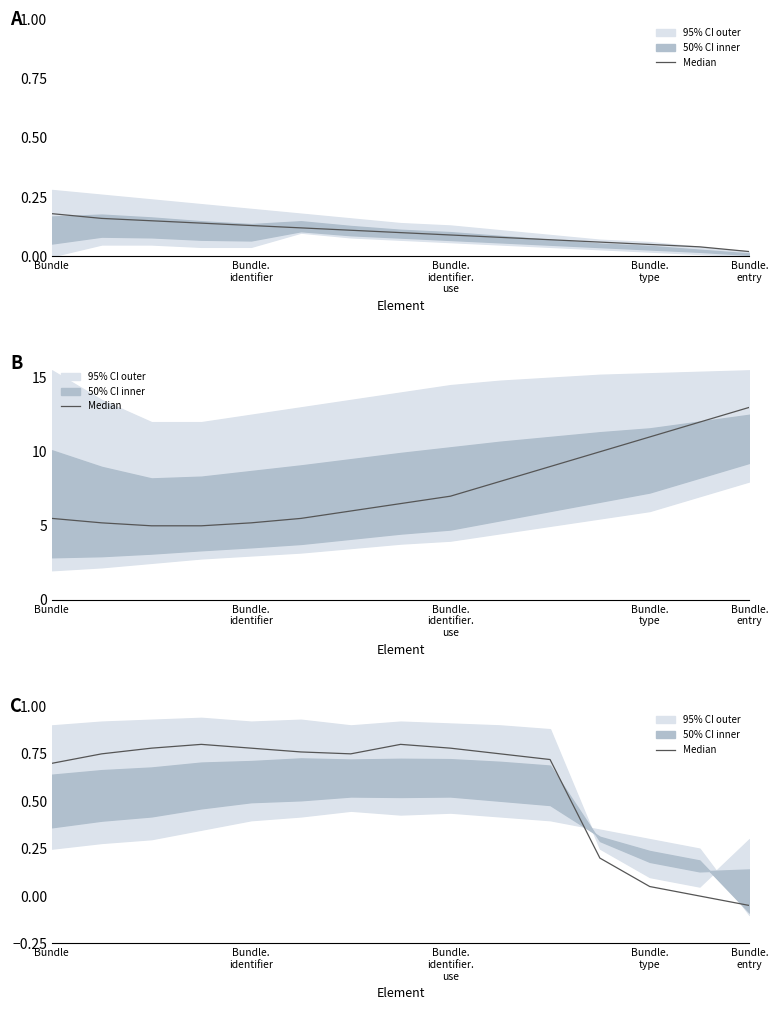

The value at Bundle.
identifier.
use is 1.1. True or false?

False